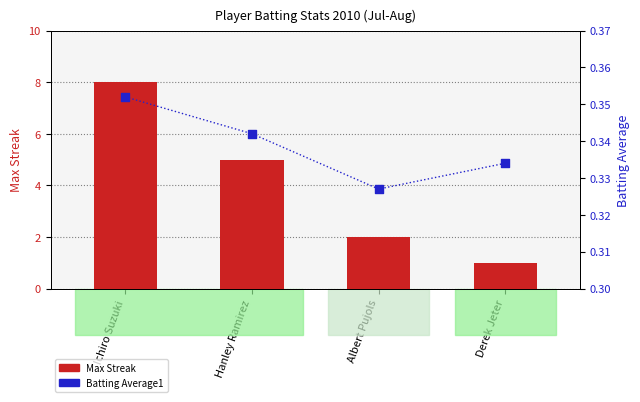

At which category is the sum across all series the highest?

Ichiro Suzuki